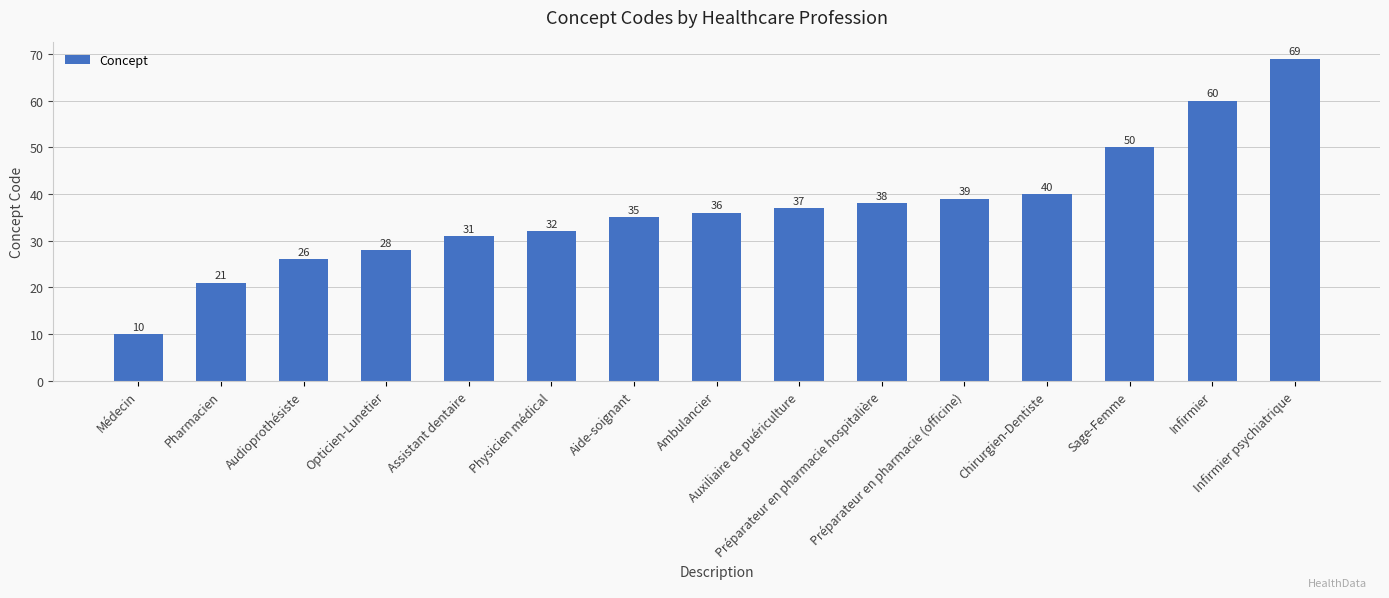

List the labels in order of value, smallest first.

Médecin, Pharmacien, Audioprothésiste, Opticien-Lunetier, Assistant dentaire, Physicien médical, Aide-soignant, Ambulancier, Auxiliaire de puériculture, Préparateur en pharmacie hospitalière, Préparateur en pharmacie (officine), Chirurgien-Dentiste, Sage-Femme, Infirmier, Infirmier psychiatrique